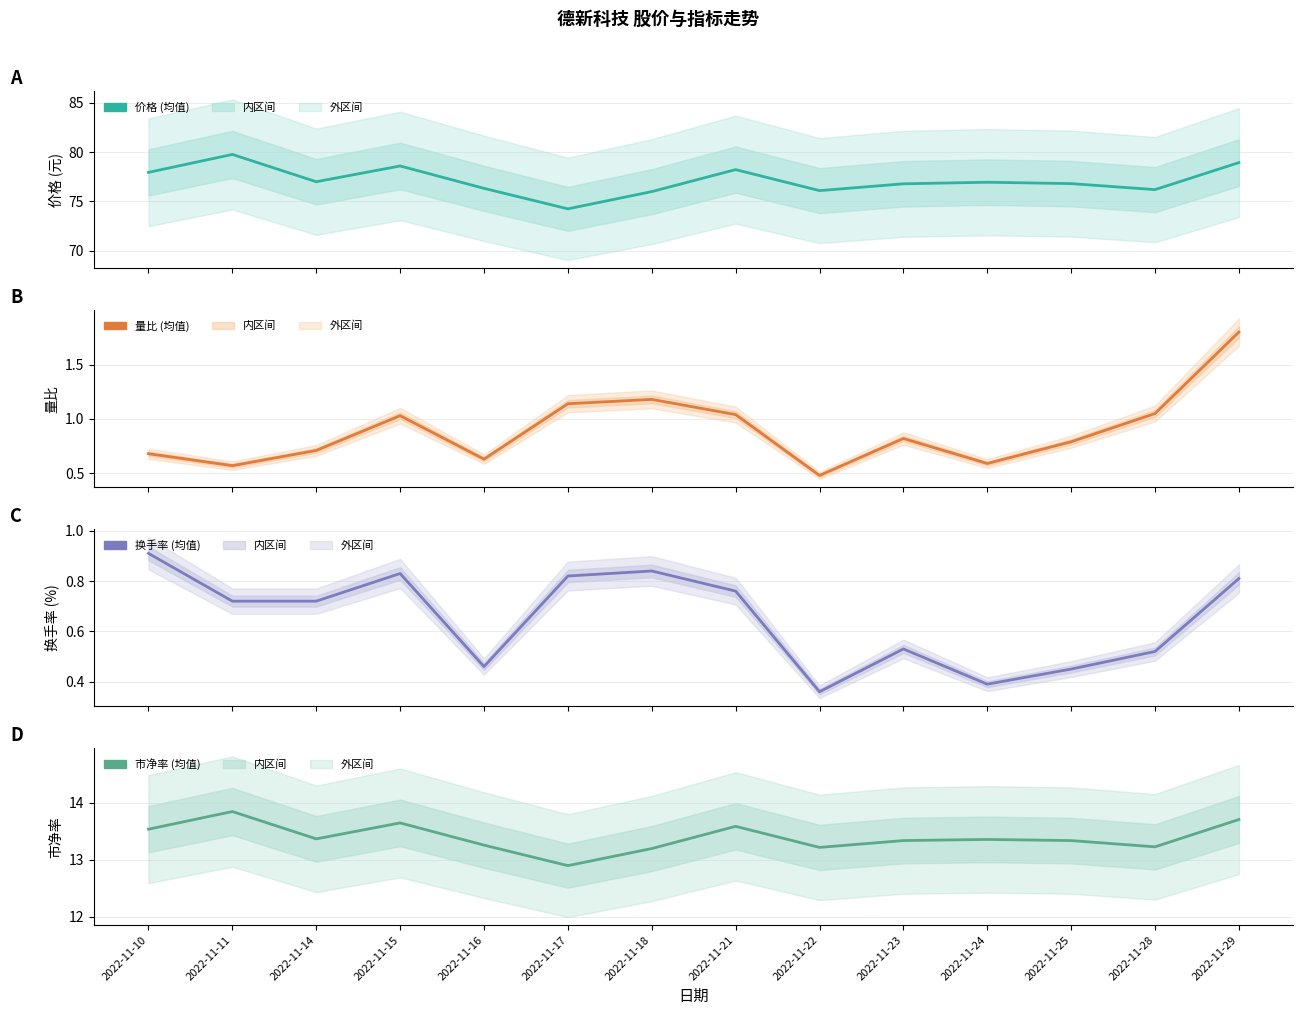

In 换手率, how many points are lower than both neighbors (excluding endpoints)?

3